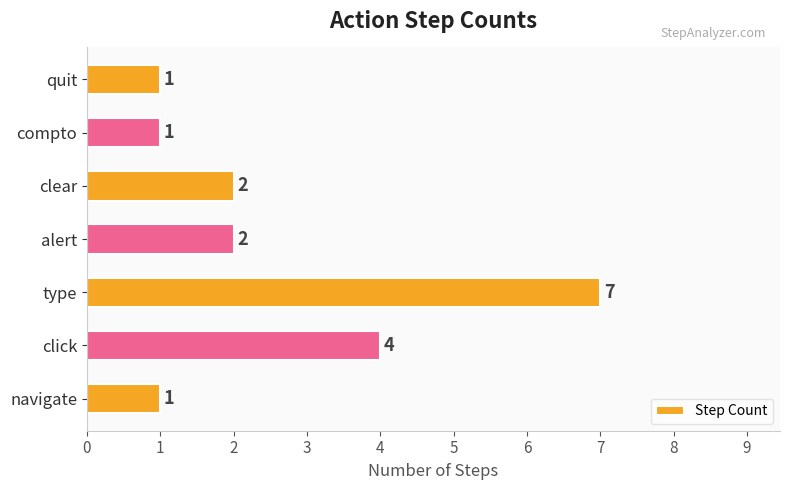

How many values are between 1 and 4?

6